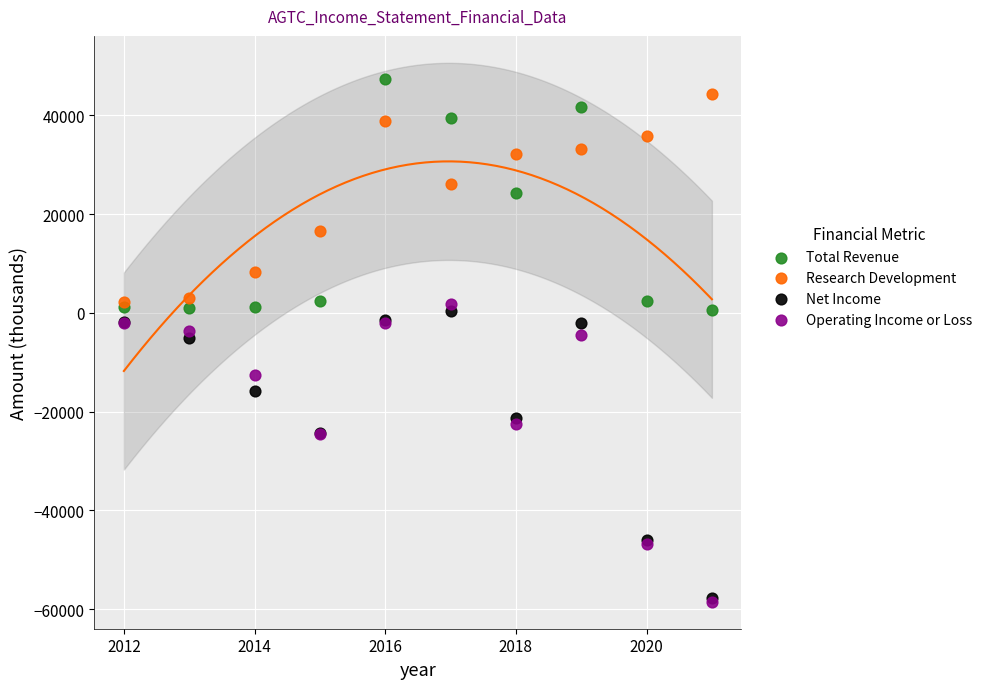

What are all the series names shown in the legend?

Total Revenue, Research Development, Net Income, Operating Income or Loss